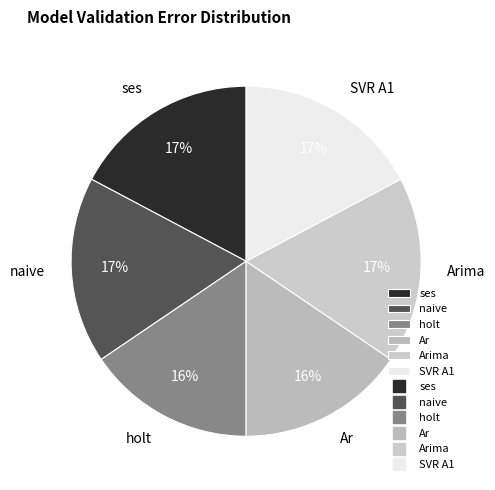

Count the number of slices in the pie.

6